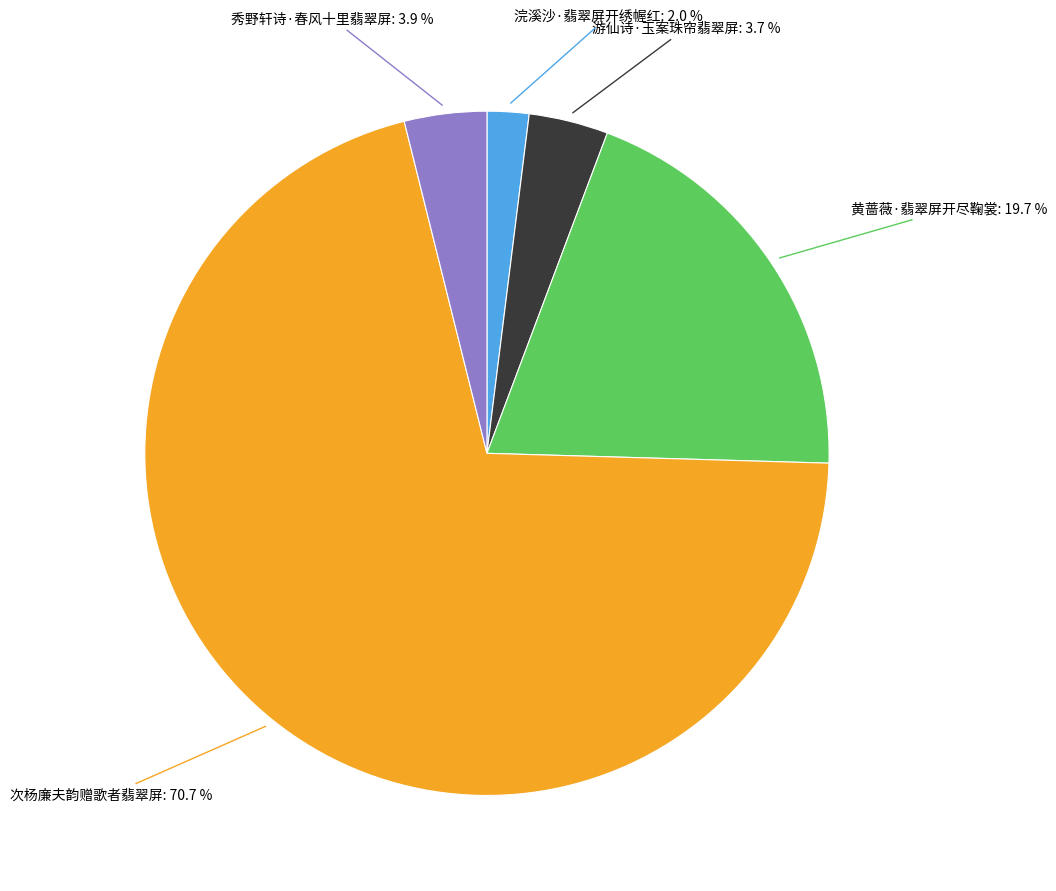

Is there any slice that represents more than half of the pie?

Yes